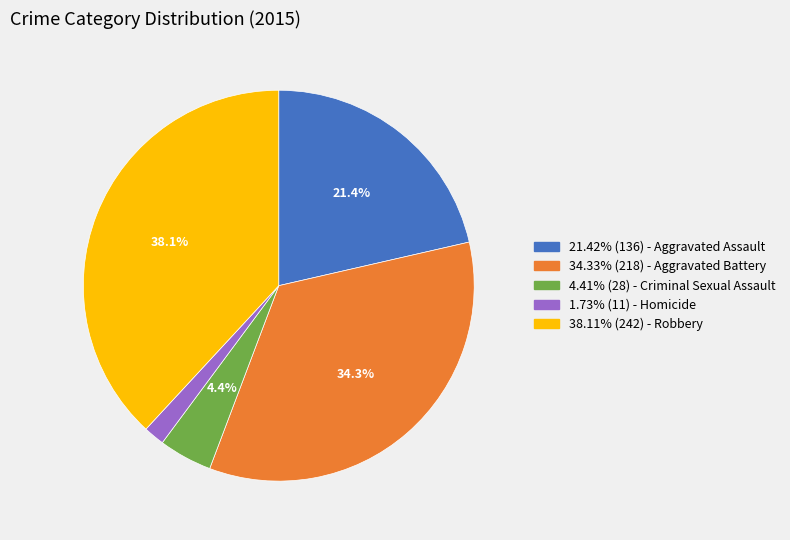

Is there any slice that represents more than half of the pie?

No